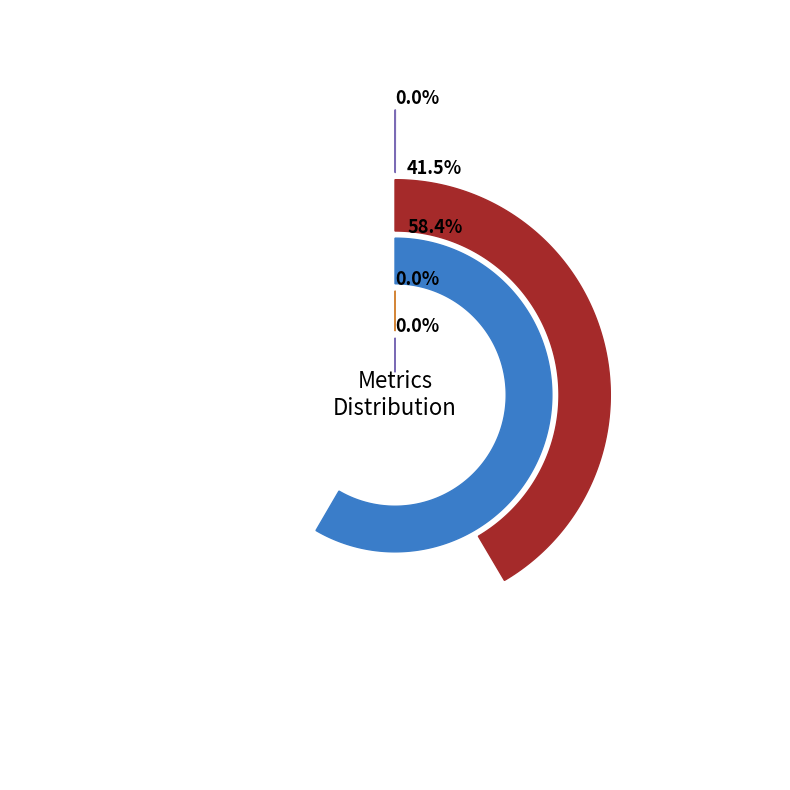

Is it true that MSE is 14% of the pie?

False